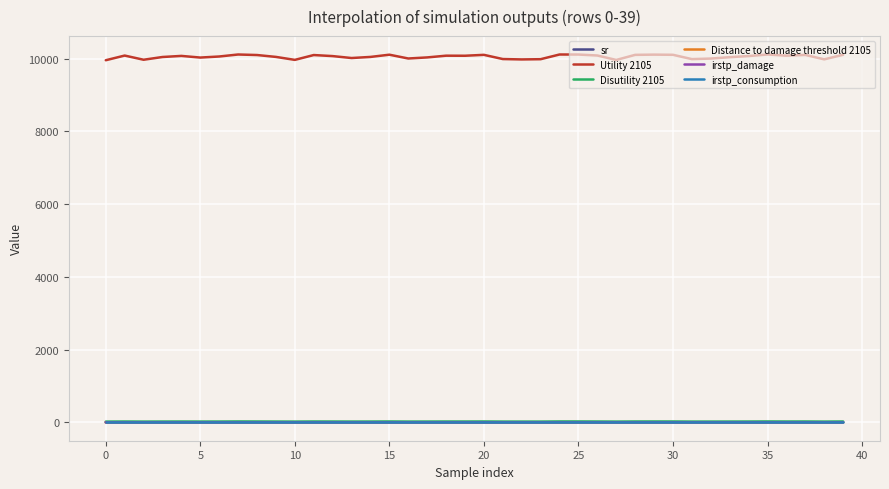

Is this an area chart (filled region under the line)?

No